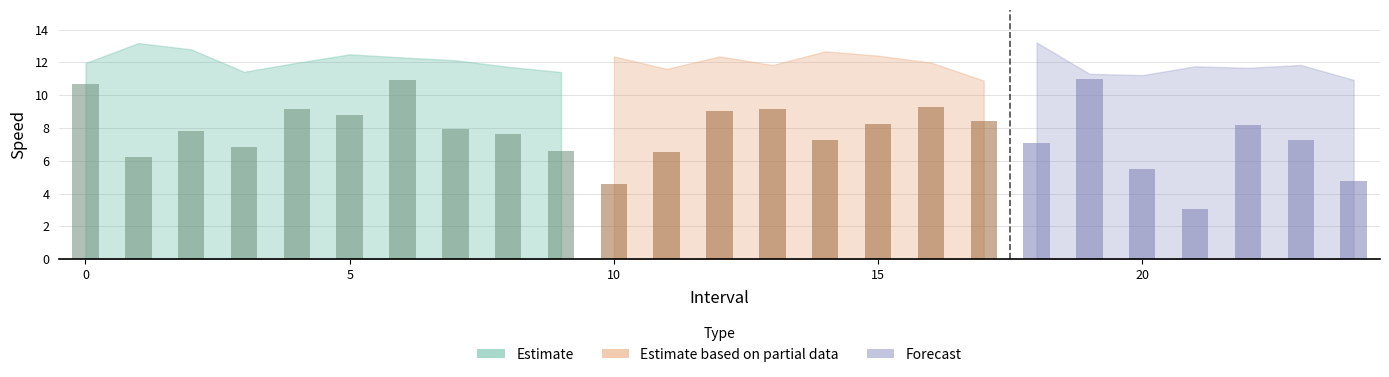

At which label does avgspeed reach its minimum?

21.0